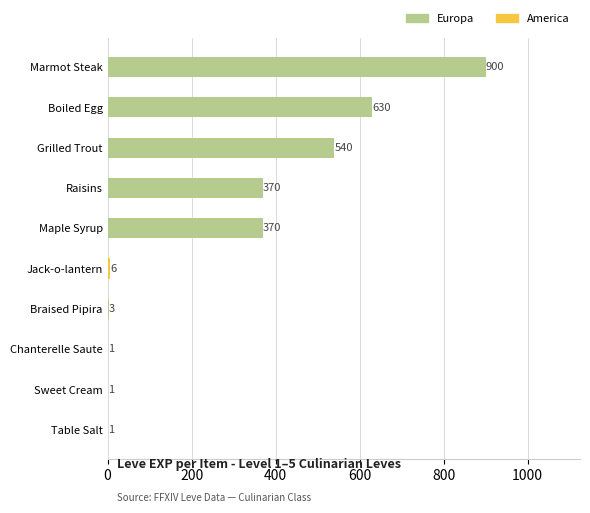

List the series in order of their peak value, highest first.

Europa, America